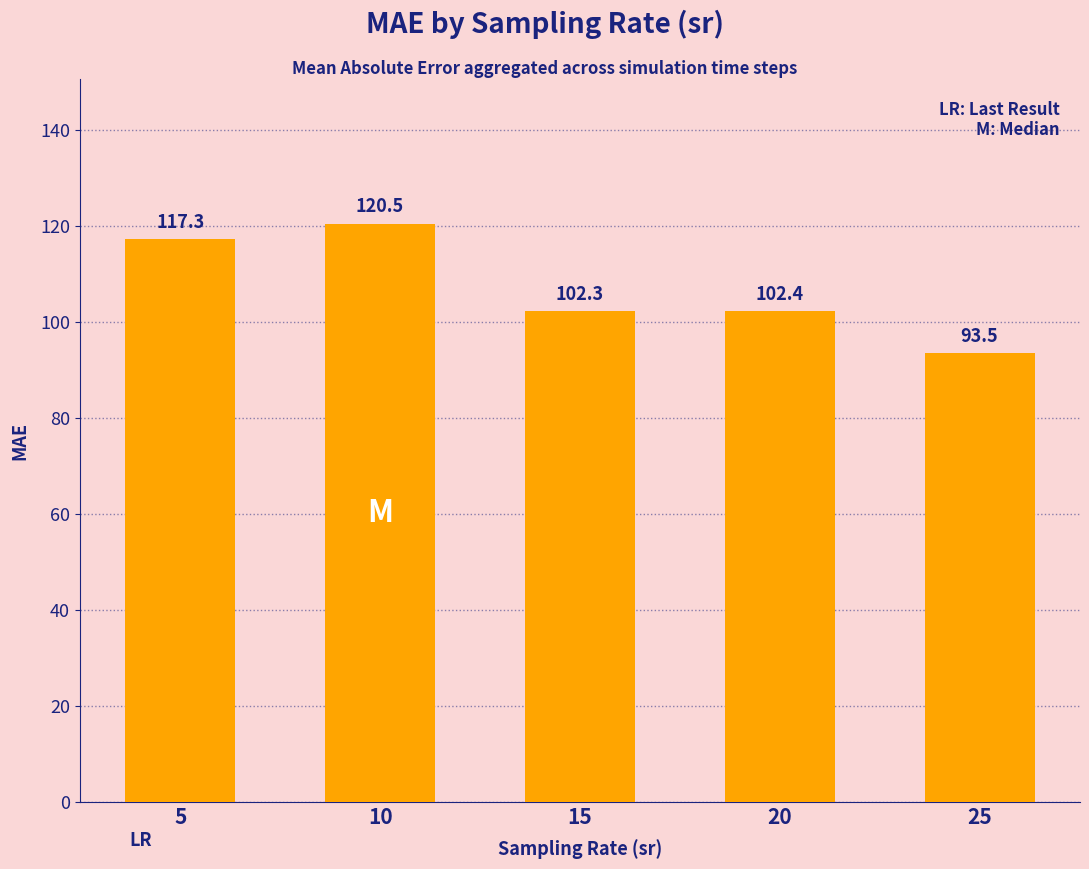

True or false: the data shows 120.5 at 10.

True